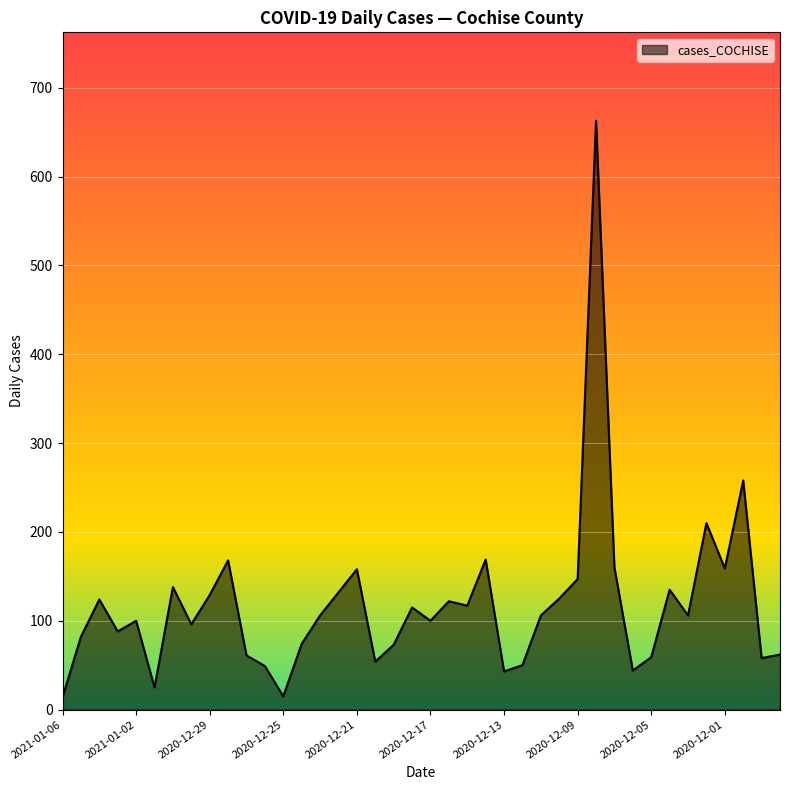

What is the greatest value displayed?

663